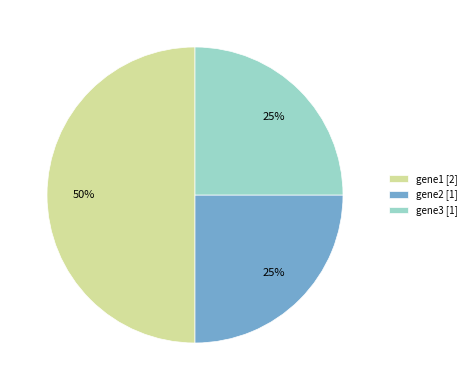

Does gene2 [1] account for over 50% of the chart?

No